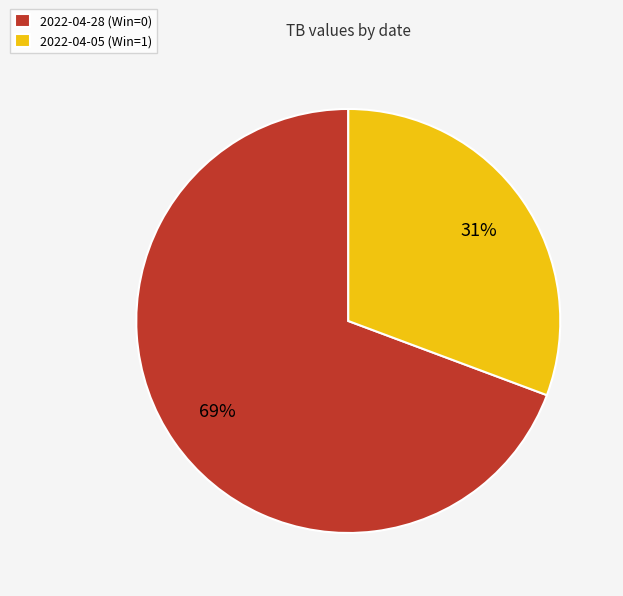

Which has a higher value, 2022-04-05 (Win=1) or 2022-04-28 (Win=0)?

2022-04-28 (Win=0)